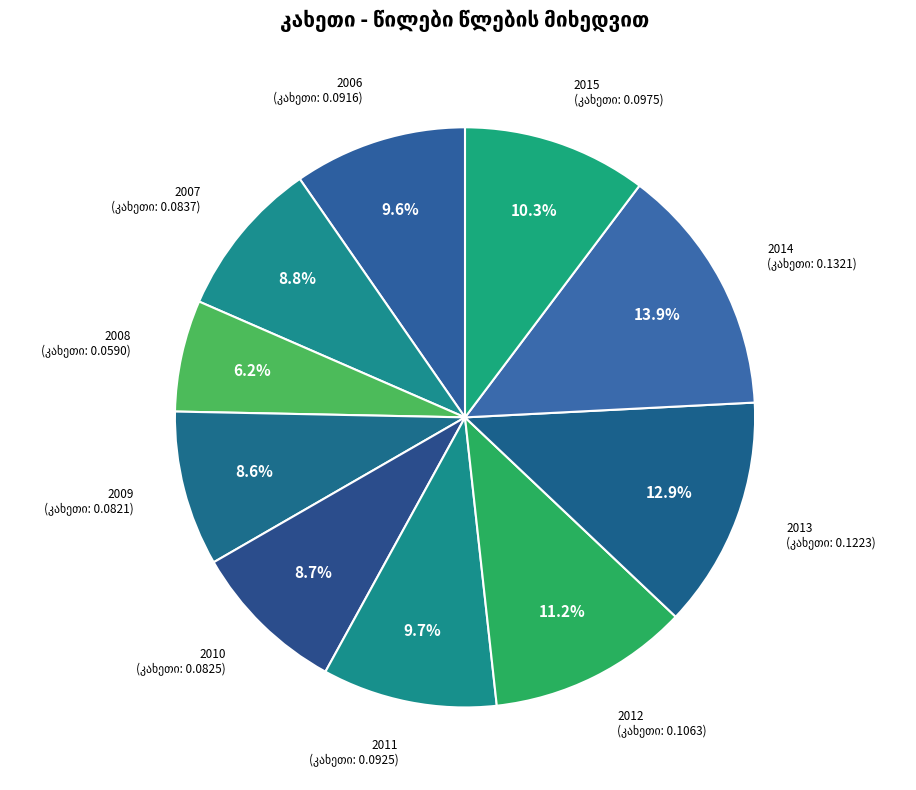

True or false: 2008 accounts for 1% of the total.

False